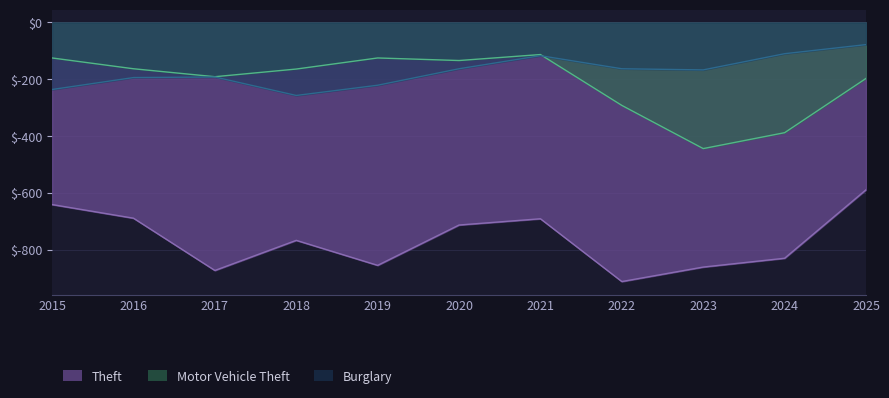

What is the value of the Burglary point at the 10th from the left?

-110